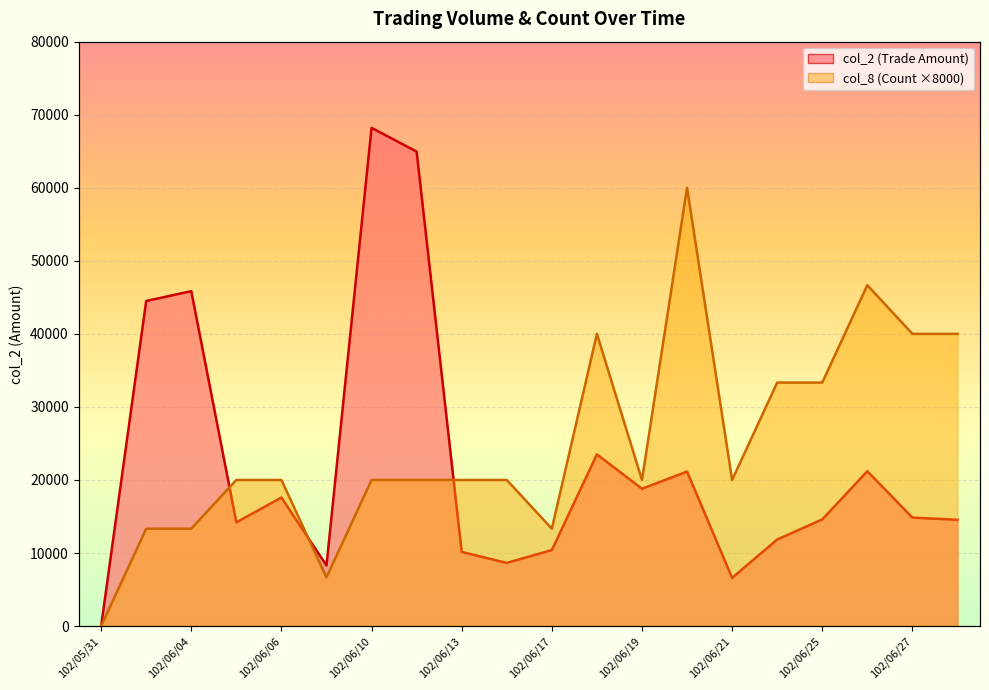

How many values in col_2 are above zero?

19